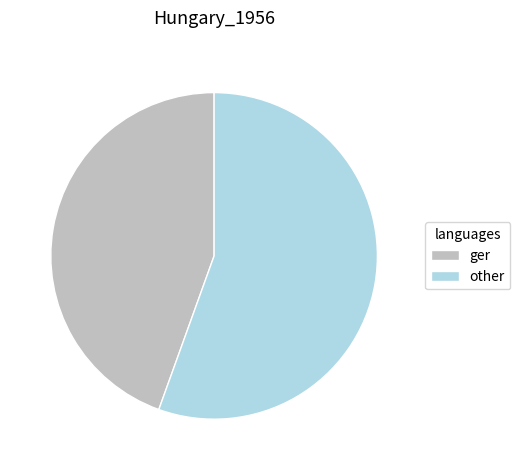

What is the ratio of the value at ger to the value at other?

0.8